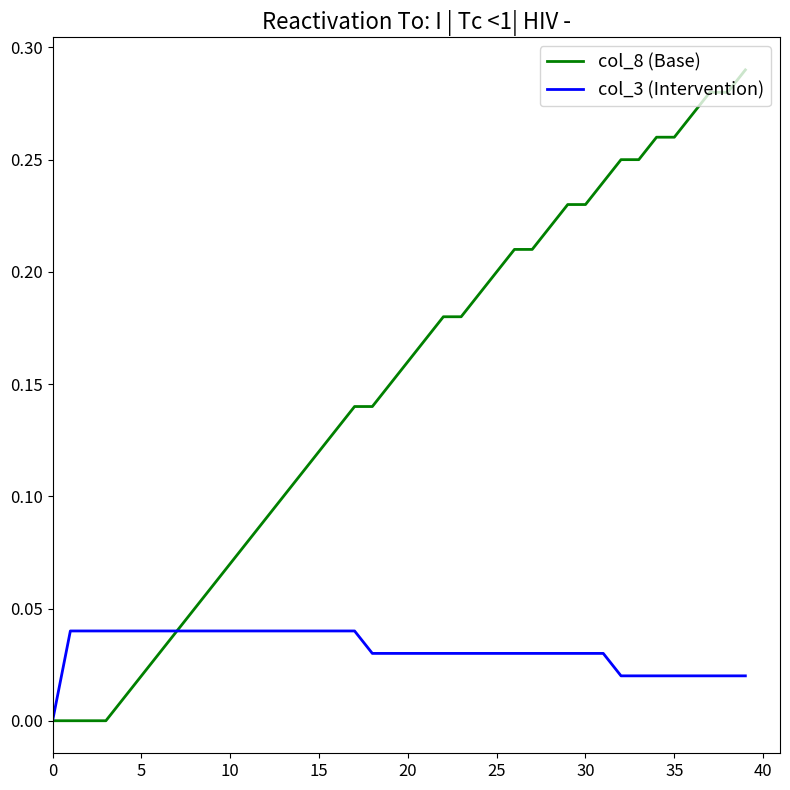

Which series has the largest total across all categories?

col_8 (Base)